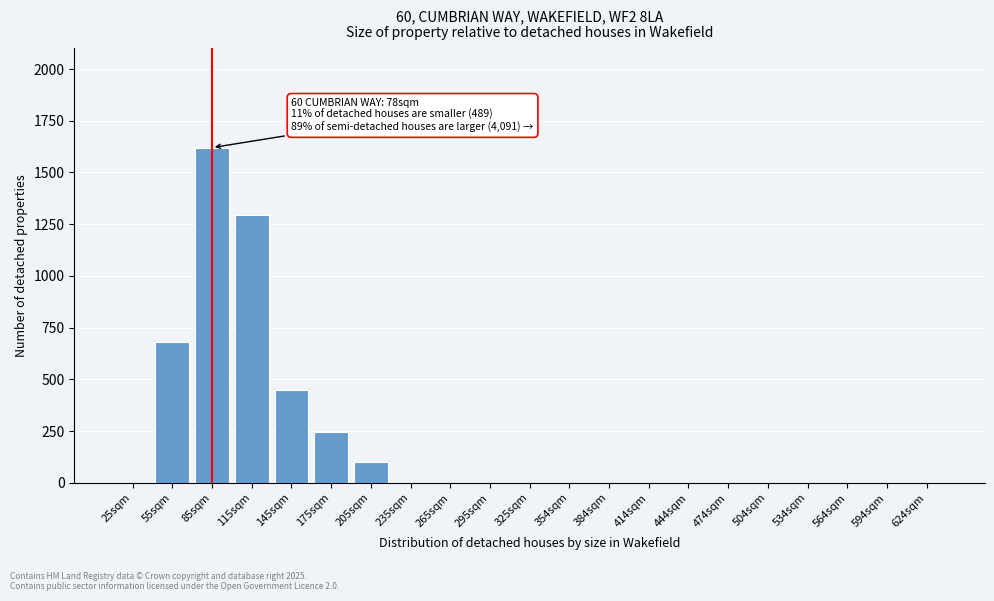

Reading right to left, list all the values displayed in this chart.

624sqm=0	594sqm=0	564sqm=0	534sqm=0	504sqm=0	474sqm=0	444sqm=0	414sqm=0	384sqm=0	354sqm=0	325sqm=0	295sqm=0	265sqm=0	235sqm=0	205sqm=100	175sqm=245	145sqm=450	115sqm=1295	85sqm=1620	55sqm=680	25sqm=0